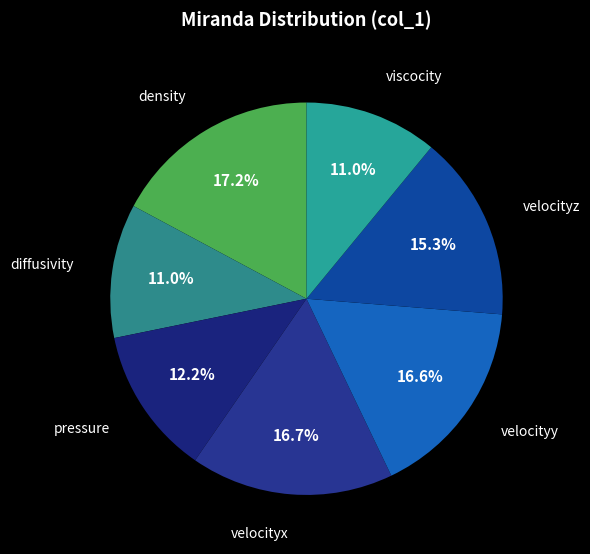

Count the number of slices in the pie.

7